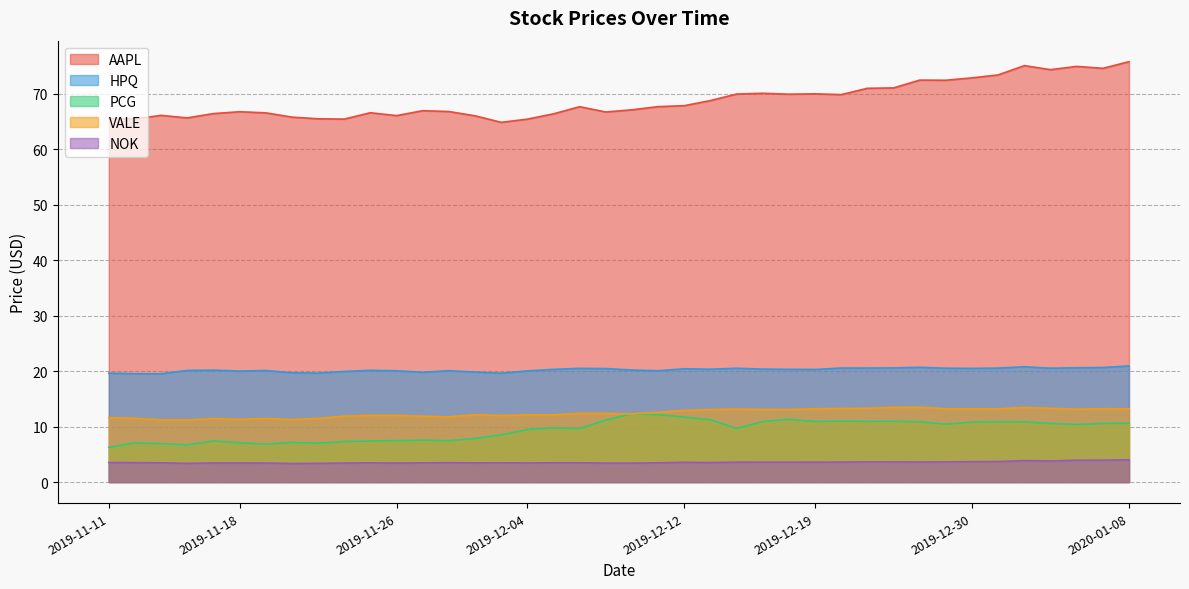

Where is the first local maximum for NOK?

2019-11-25